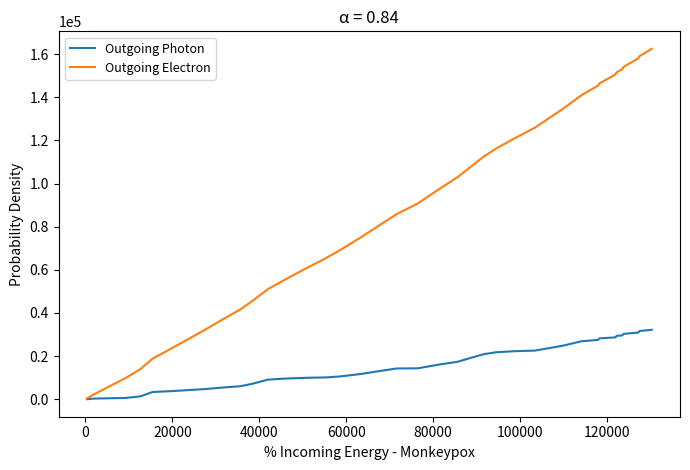

What is the maximum value for Outgoing Photon?

32187